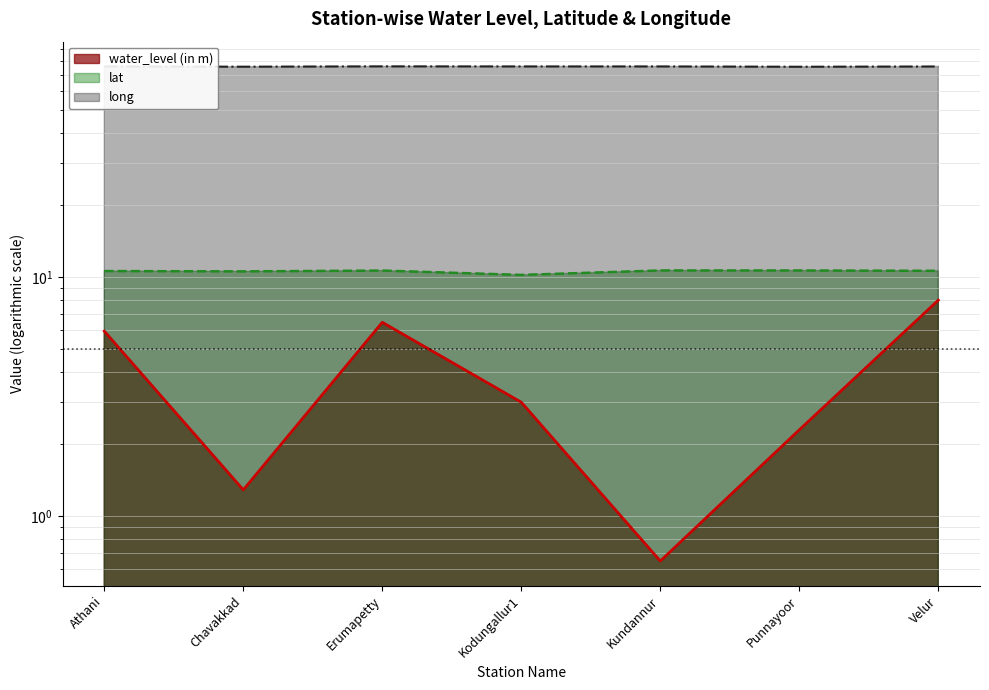

Between Chavakkad and Kundannur, which series saw the biggest shift?

water_level (in m)